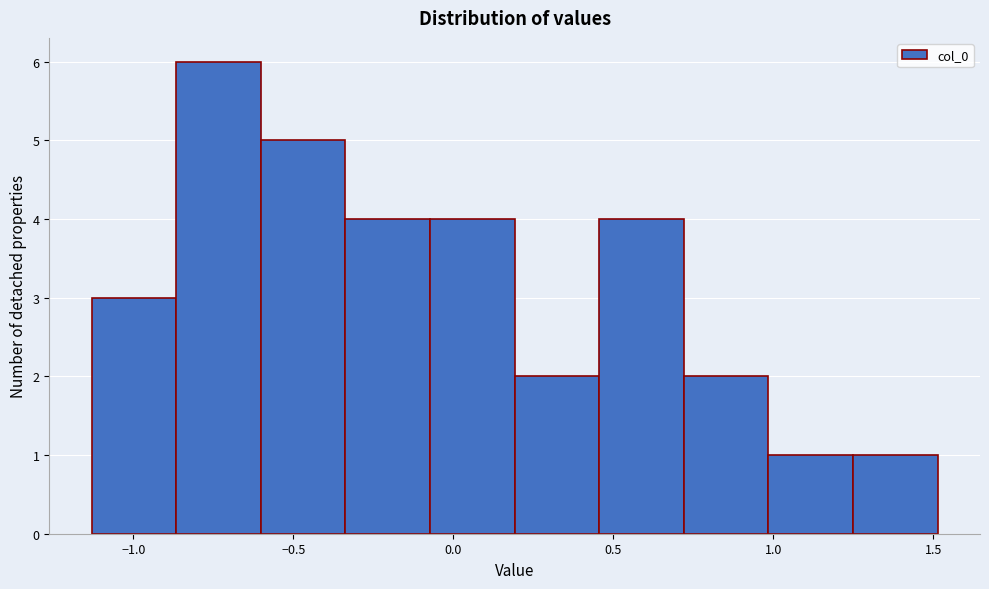

Reading left to right, transcribe this chart: for each bar, give the range it covers on the x-axis and its height. Neither the bar edges nor the heights are printed on the chart, so give them approximately, as read against the axes.

-1.15 to -0.85: 3
-0.85 to -0.60: 6
-0.60 to -0.35: 5
-0.35 to -0.05: 4
-0.05 to 0.20: 4
0.20 to 0.45: 2
0.45 to 0.70: 4
0.70 to 1.00: 2
1.00 to 1.25: 1
1.25 to 1.50: 1